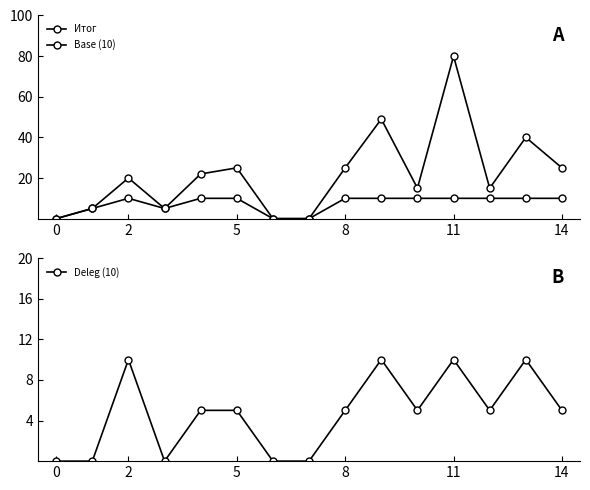

Is it true that Итог equals 0 at 0?

True